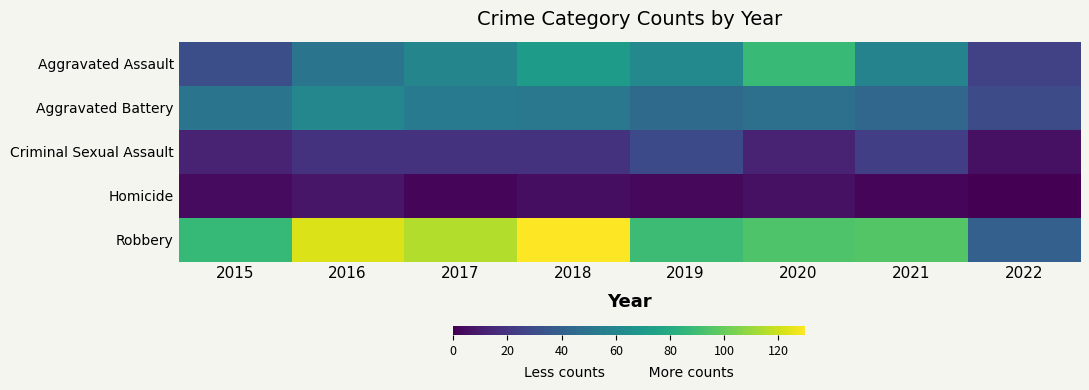

What is the difference between the Aggravated Assault values at 2018 and 2016?

22